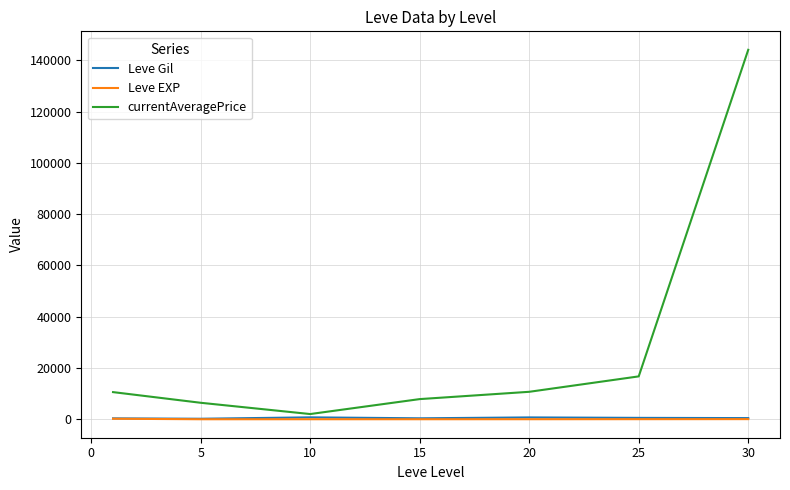

Which series has the largest total across all categories?

currentAveragePrice